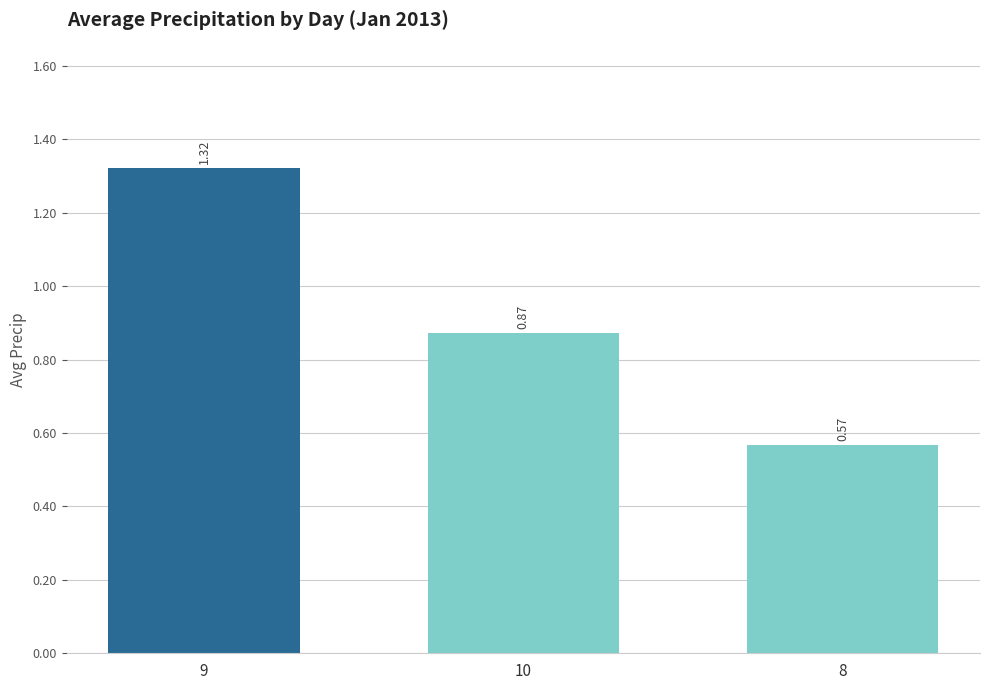

What is the difference between the second highest and minimum values?

0.3